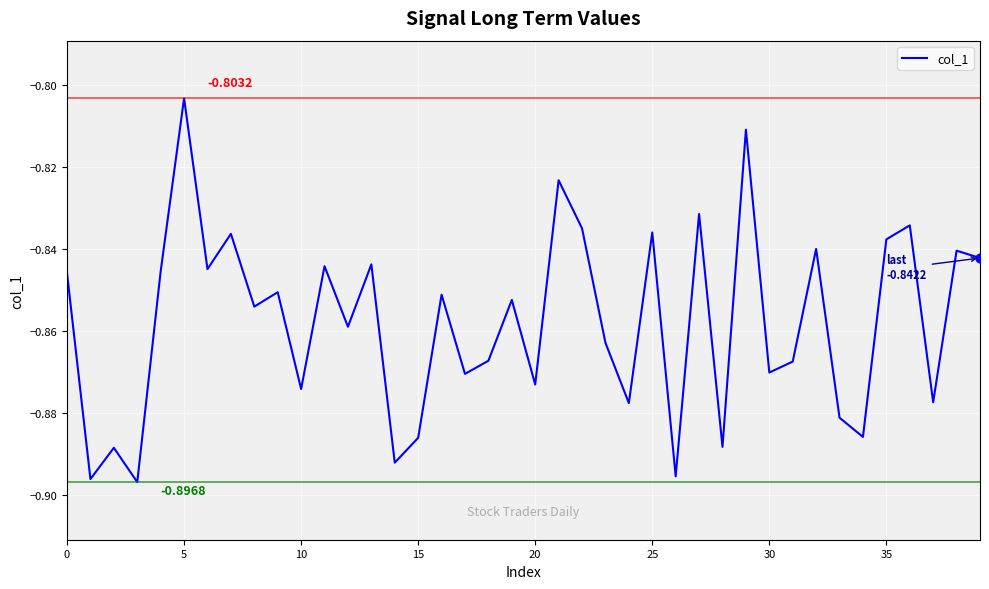

Is this an area chart (filled region under the line)?

No